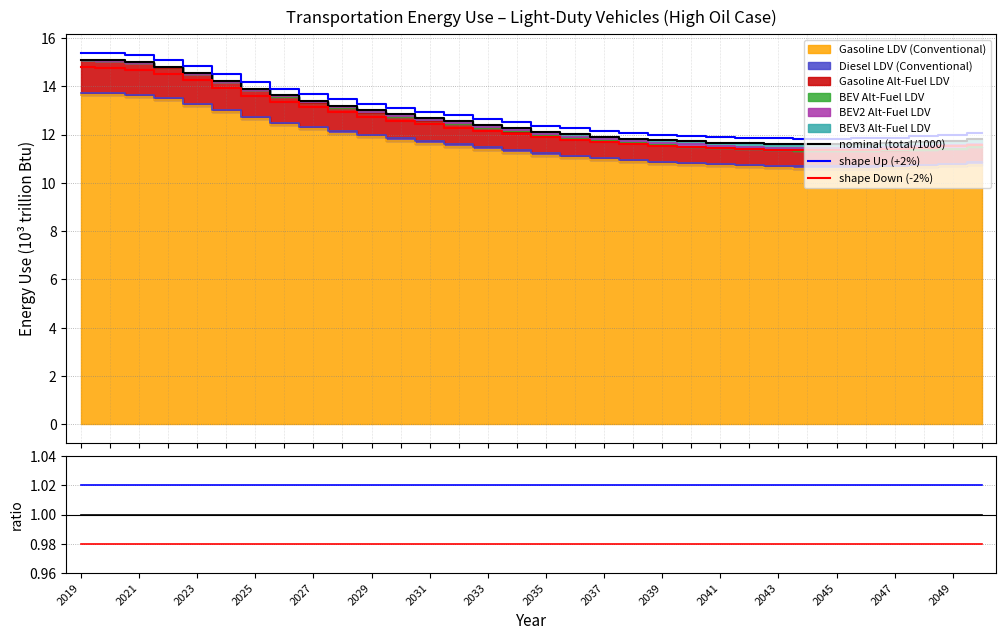

True or false: nominal (total/1000) has more than 2 points higher than both neighbors.

False